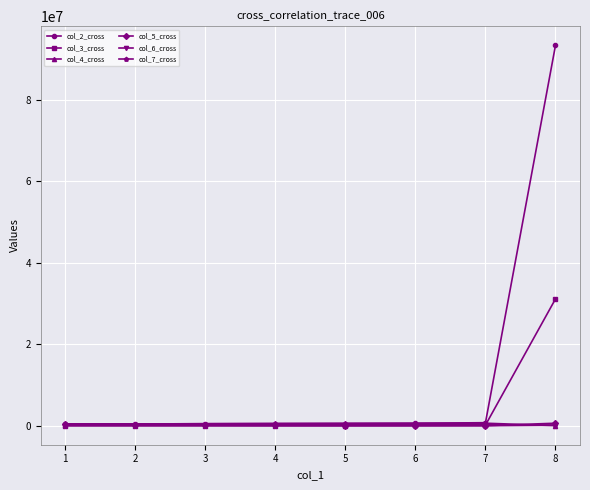

What is the maximum value shown in the chart?

93341184